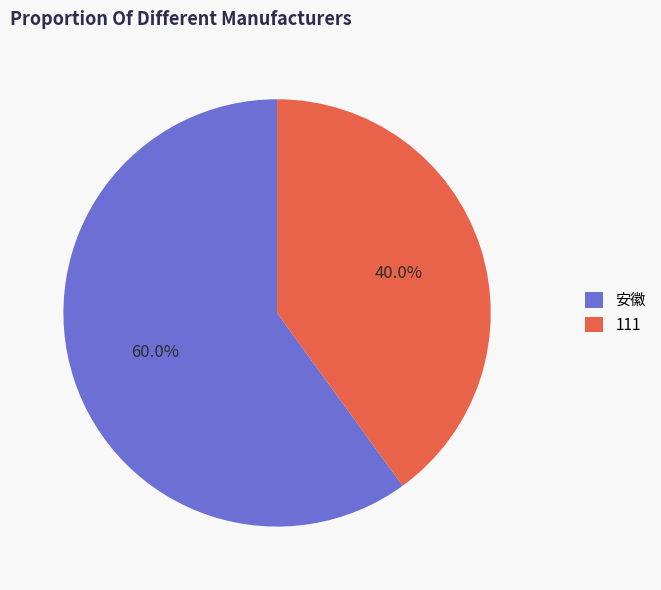

To the nearest percent, what is the difference between the largest and smallest slice percentages?

20%